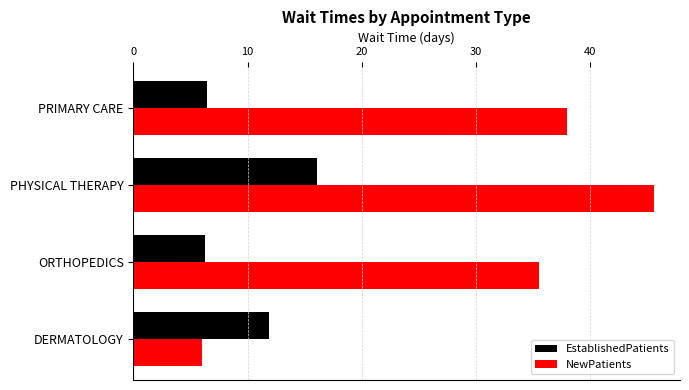

True or false: NewPatients has a value of 6.0 at DERMATOLOGY.

True